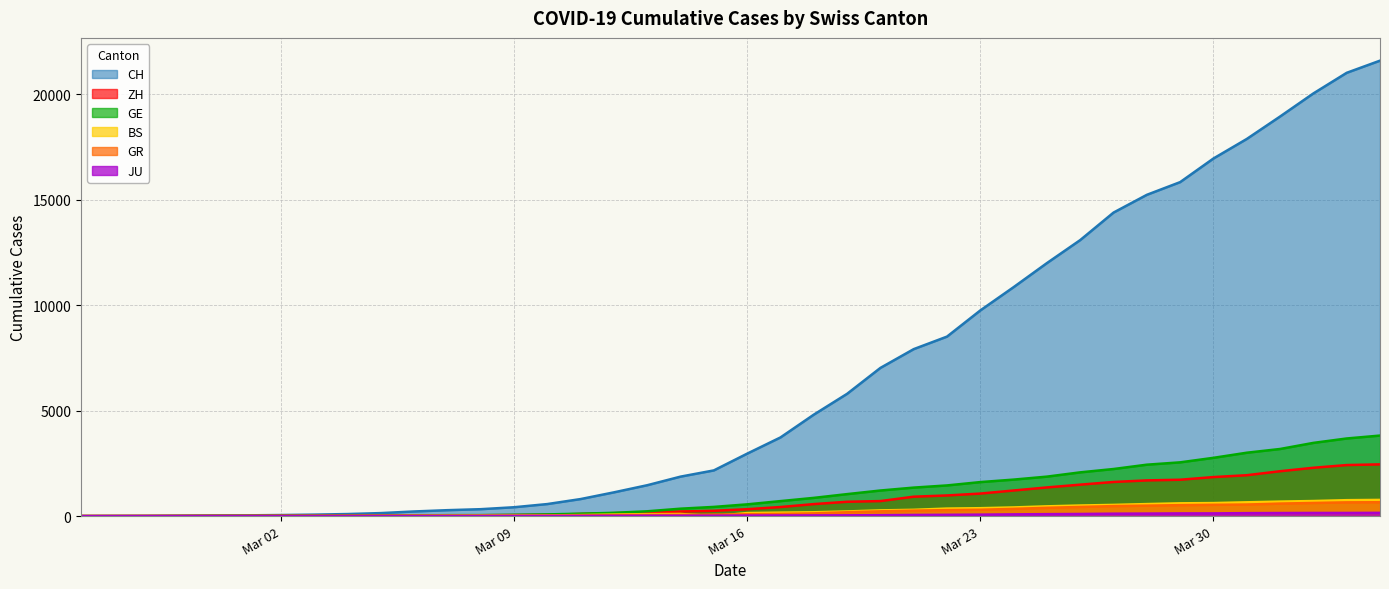

What is the difference between the second highest and second lowest values in the GR series?

647